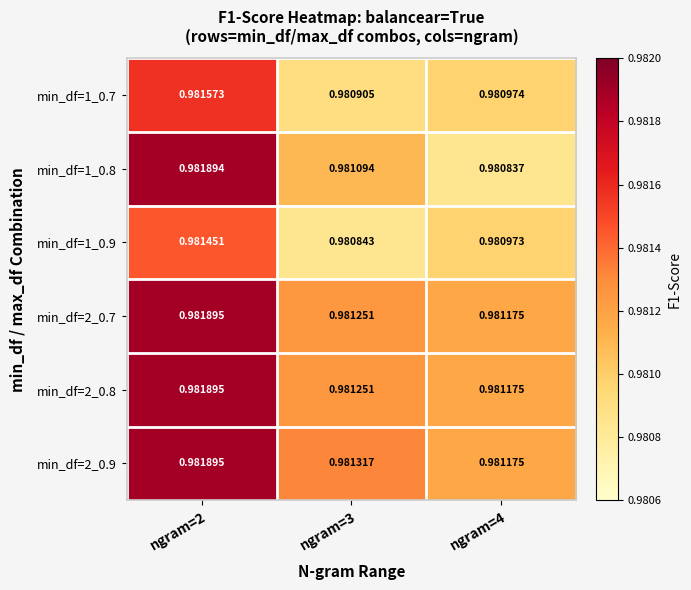

Is the value of min_df=1_0.9 at ngram=3 greater than the value of min_df=2_0.8 at ngram=4?

No